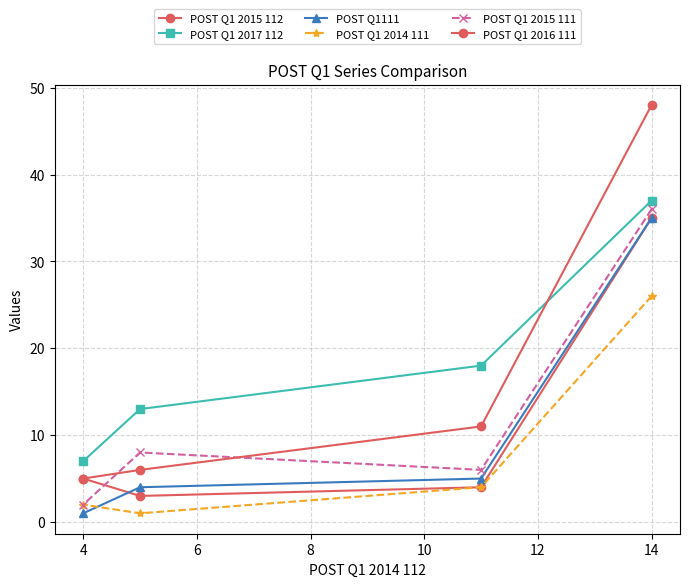

How many categories are shown in the chart?

4